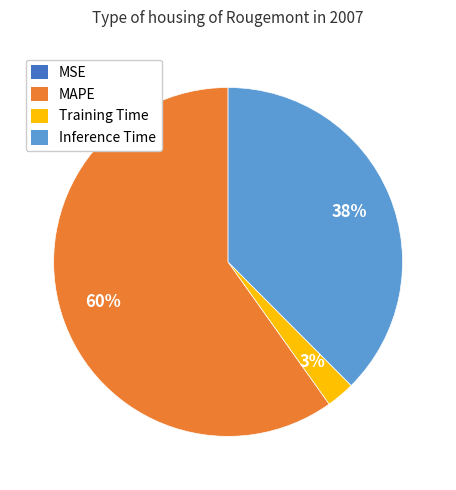

Is there any slice that represents more than half of the pie?

Yes